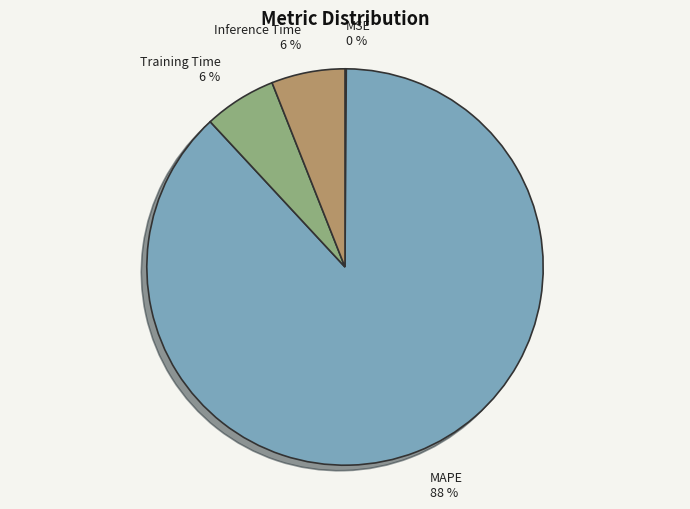

What is the ratio of the value at Inference Time 6 % to the value at Training Time 6 %?

1.0